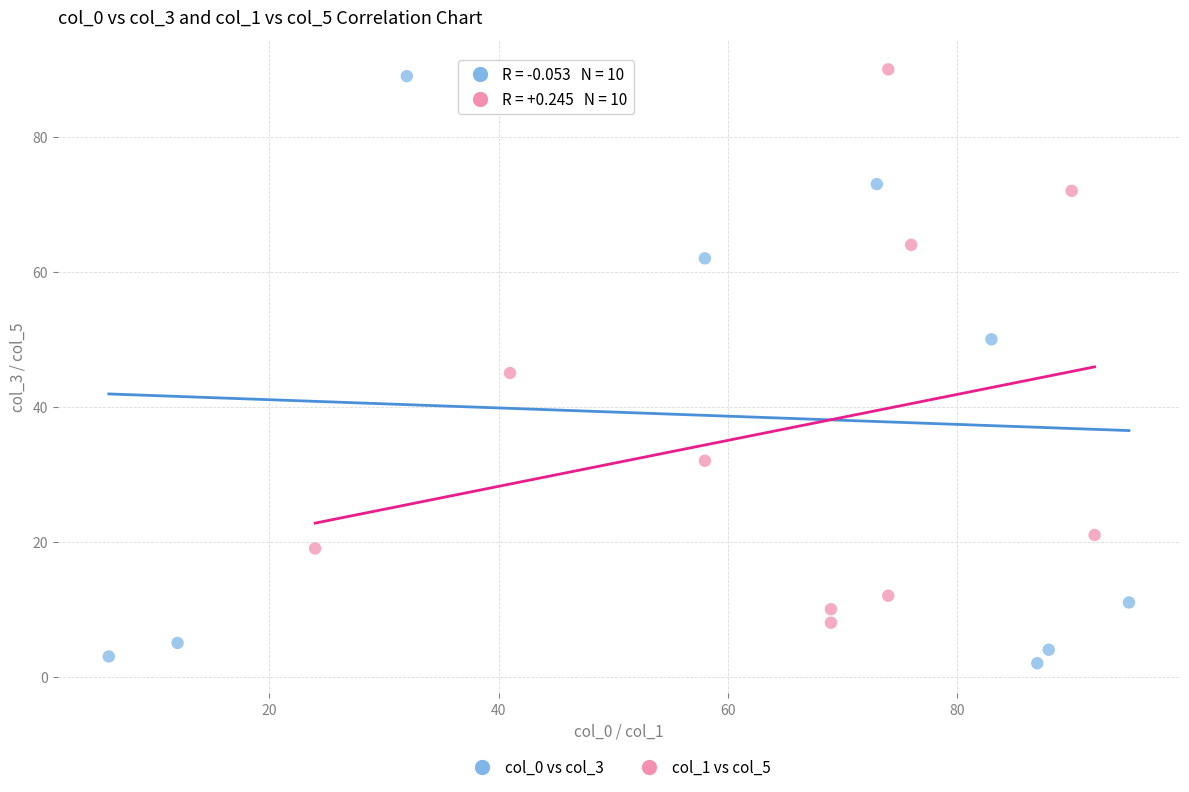

Which series contains the lowest Y value?

col_0 vs col_3